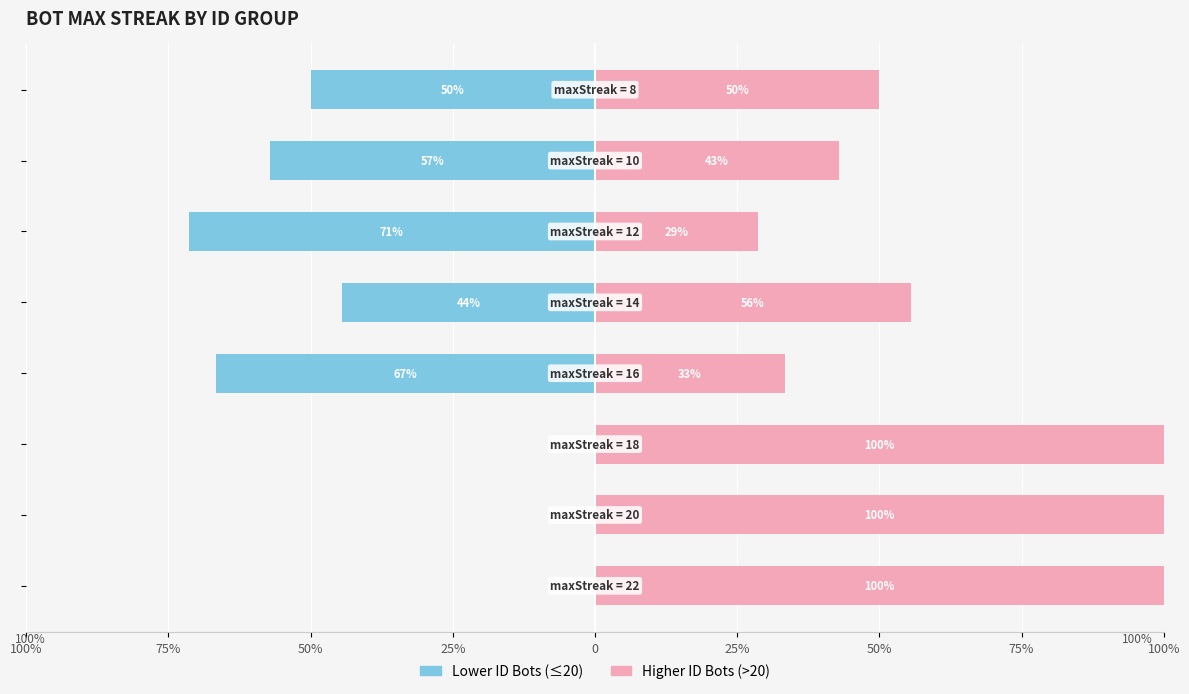

At how many categories does at least one series exceed -62?

8